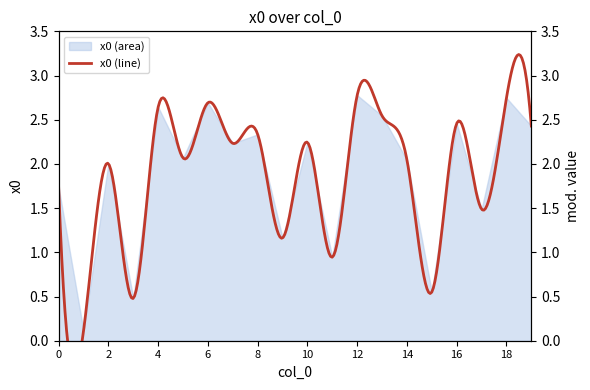

Is it true that the value at 10 is 3.9?

False